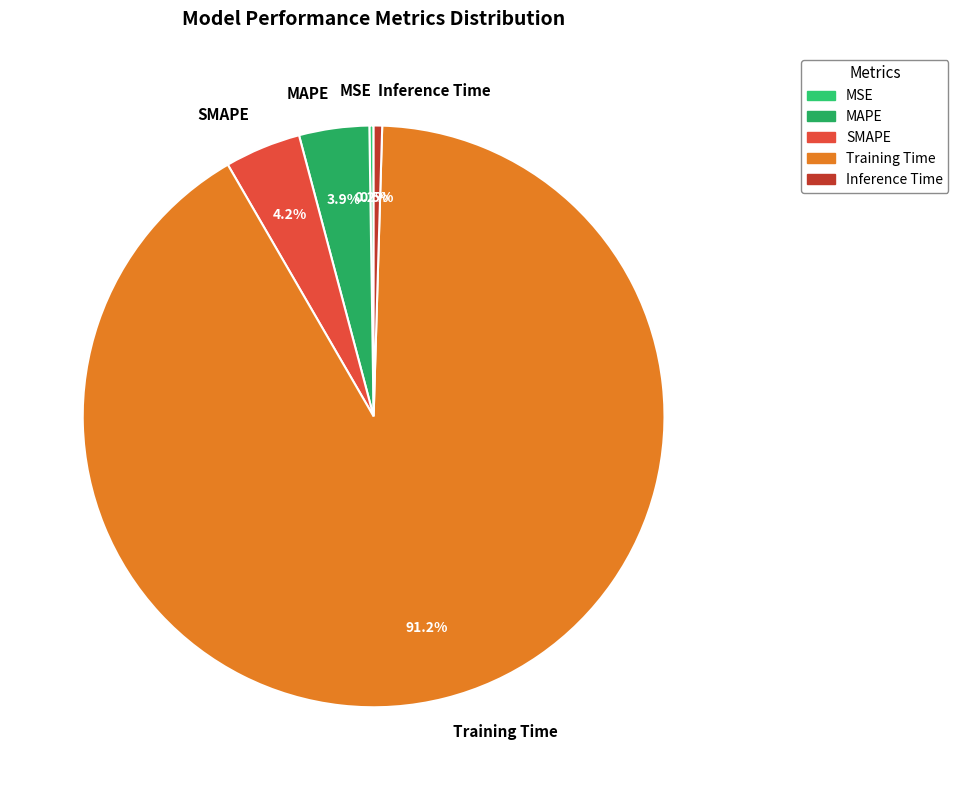

What is the majority slice?

Training Time